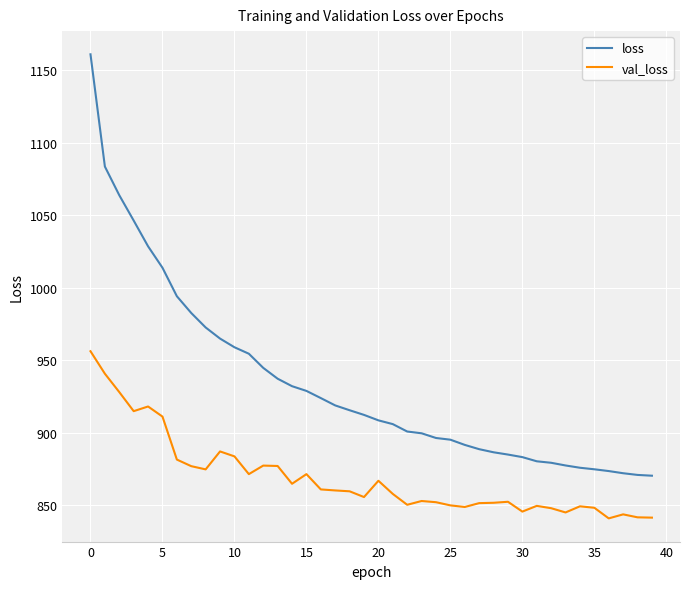

Which series has the largest total across all categories?

loss